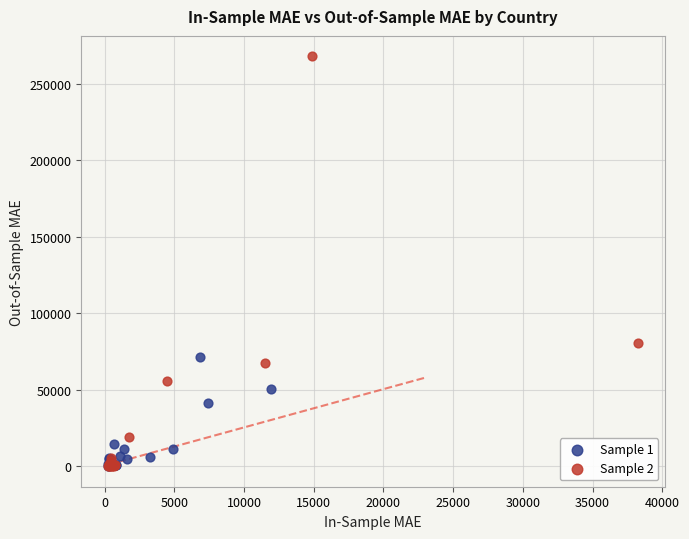

Which series has the largest Y range (max minus min)?

Sample 2